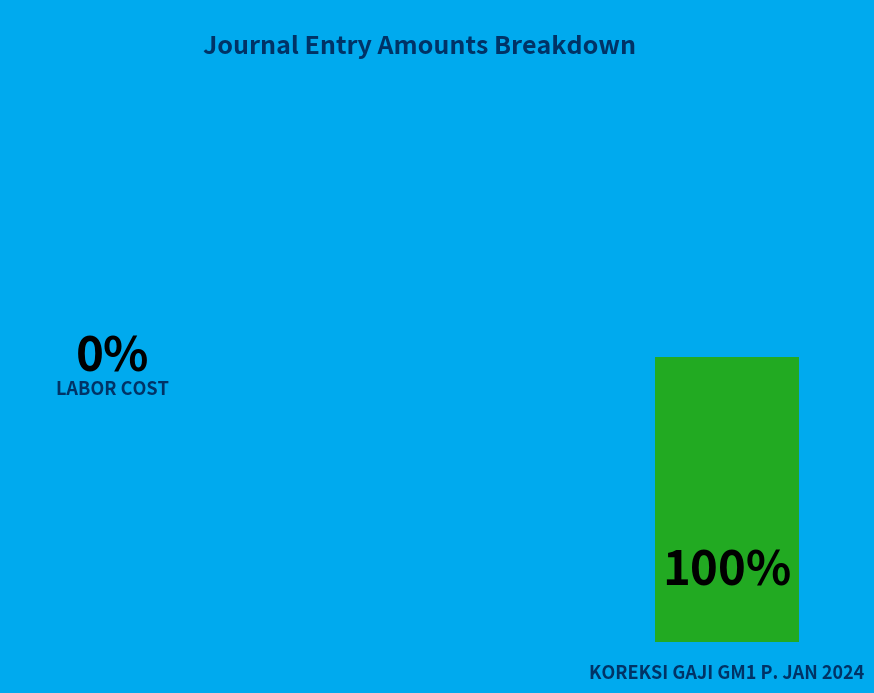

Which category has the smallest portion of the pie?

LABOR COST